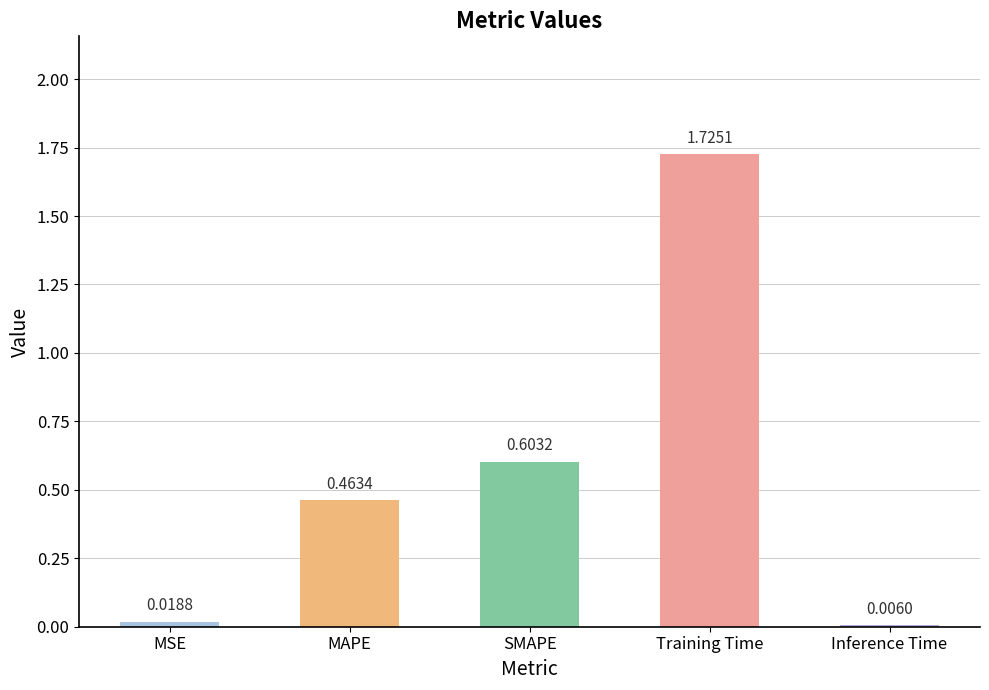

What is the change in value from MAPE to Training Time?

+1.3